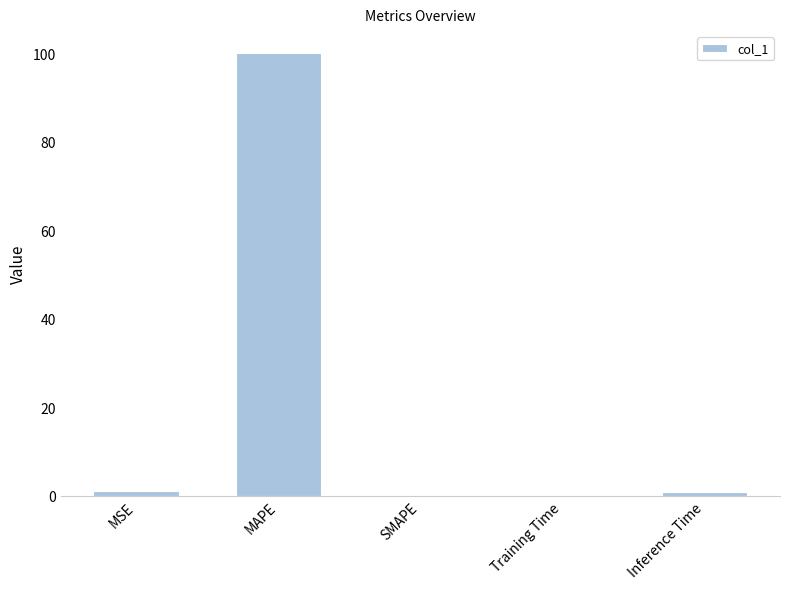

The value at SMAPE is 0.0. True or false?

True